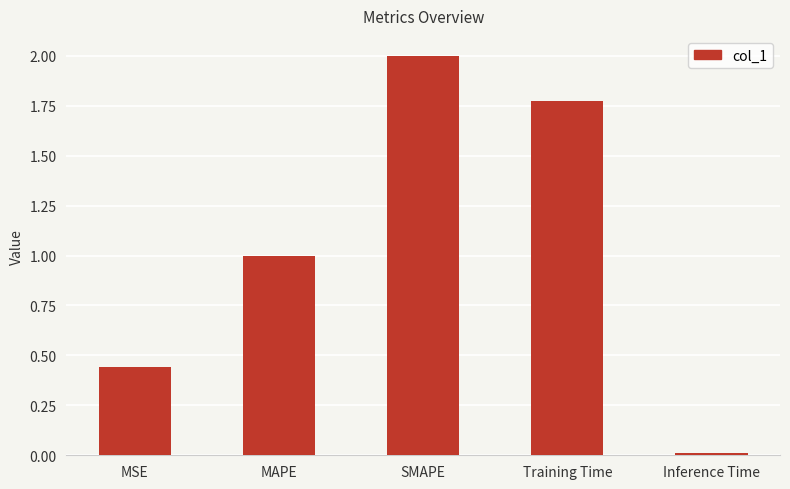

What is the difference between the maximum and minimum values?

2.0